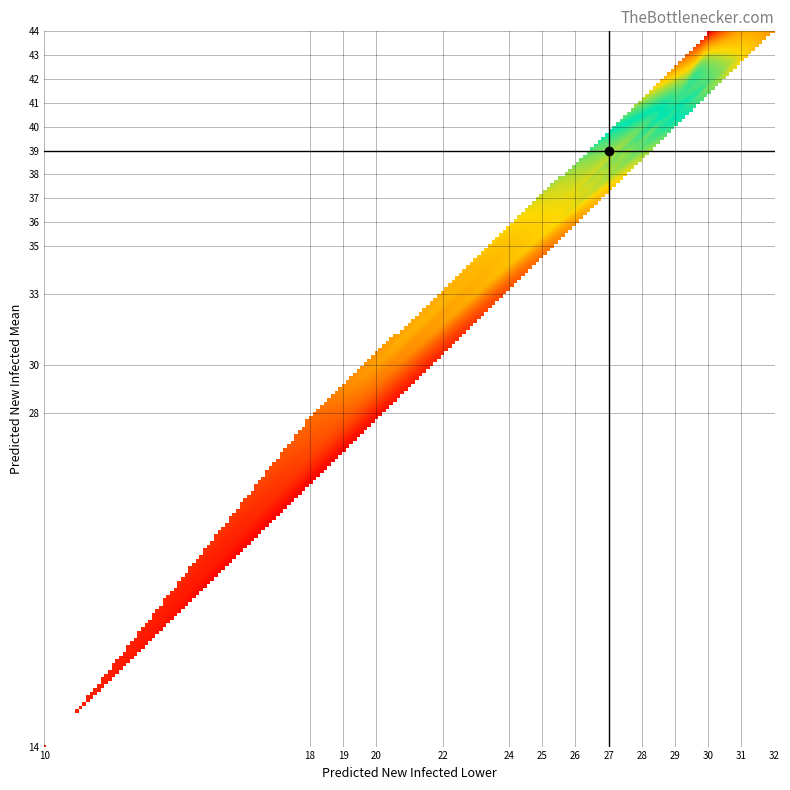

What is the highest value of the predicted_new_infected_lower series?

32